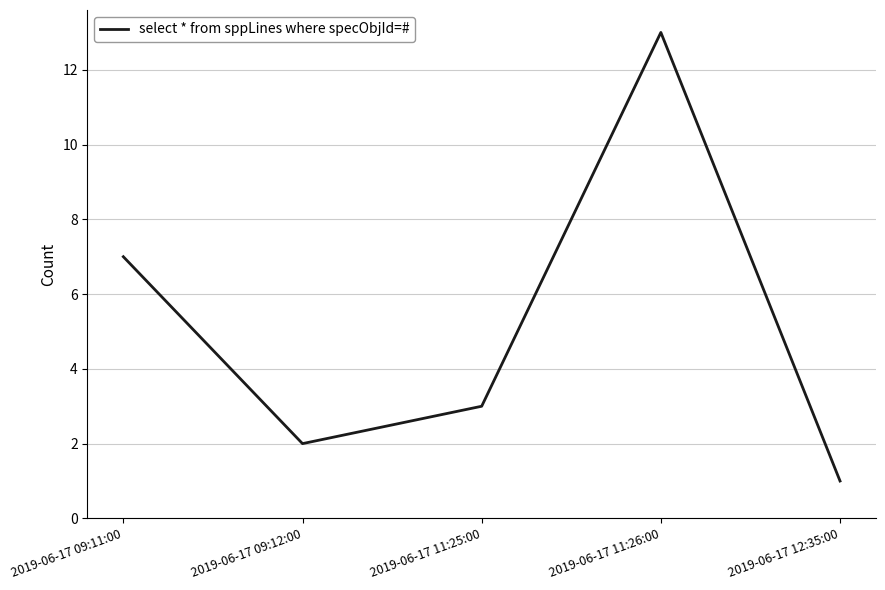

What position from the right is 2019-06-17 12:35:00?

1